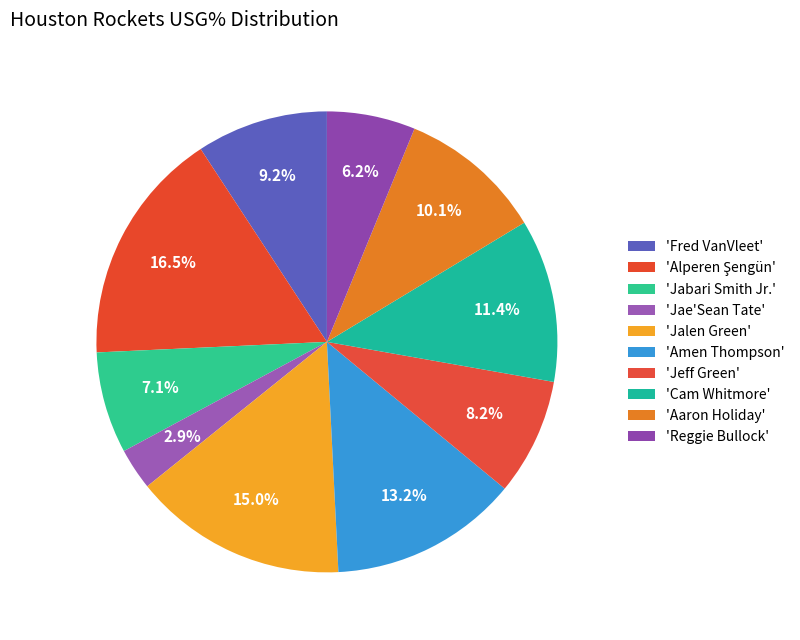

Is there a majority slice in this chart?

No